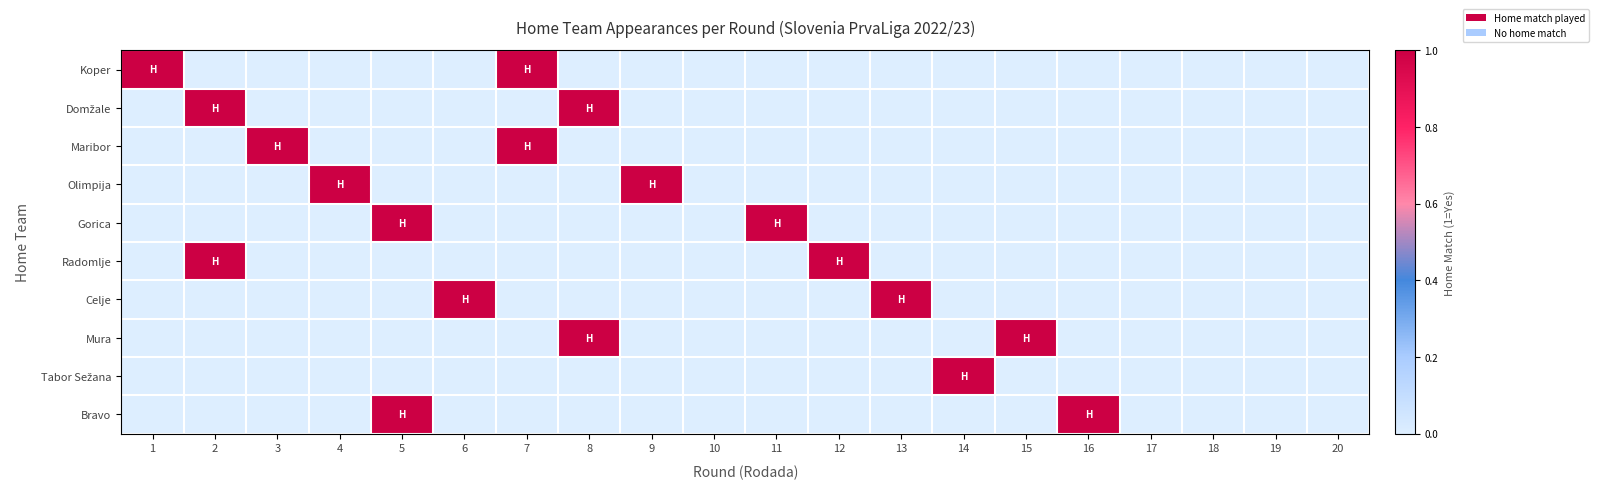

Rank the series by their maximum value, from highest to lowest.

Koper, Domžale, Maribor, Olimpija, Gorica, Radomlje, Celje, Mura, Tabor Sežana, Bravo